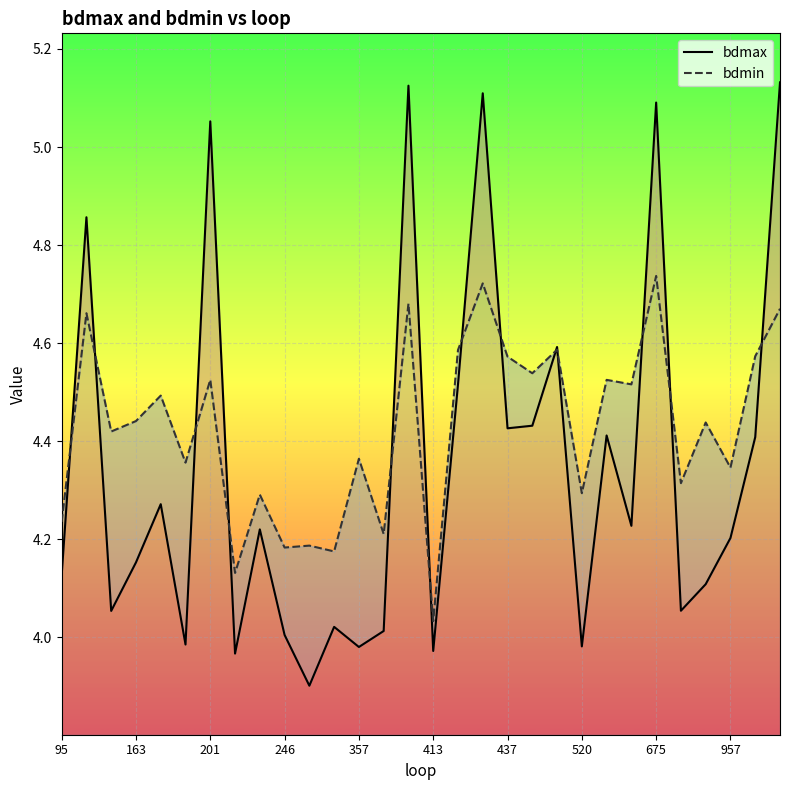

At how many categories does at least one series exceed 4?

30